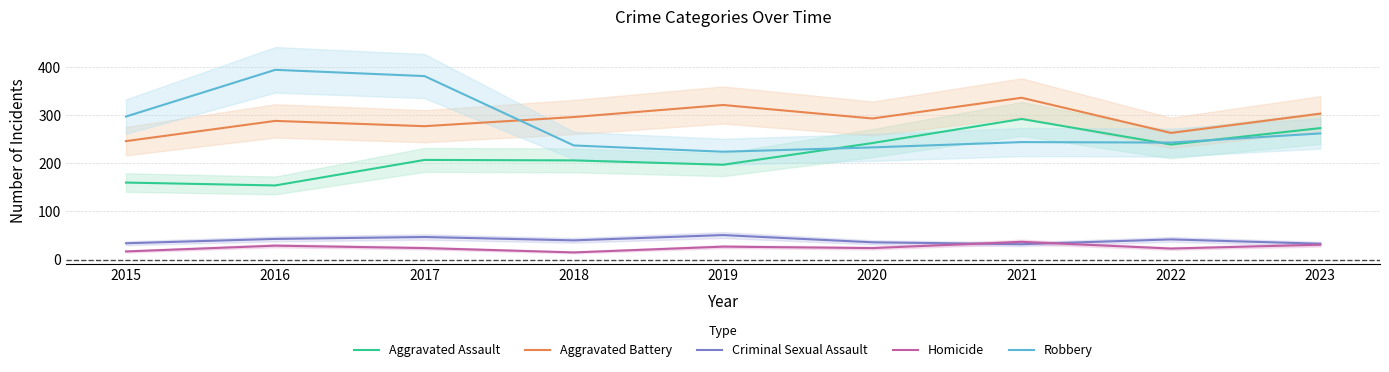

What is the difference between the highest and lowest values at 2022?

240